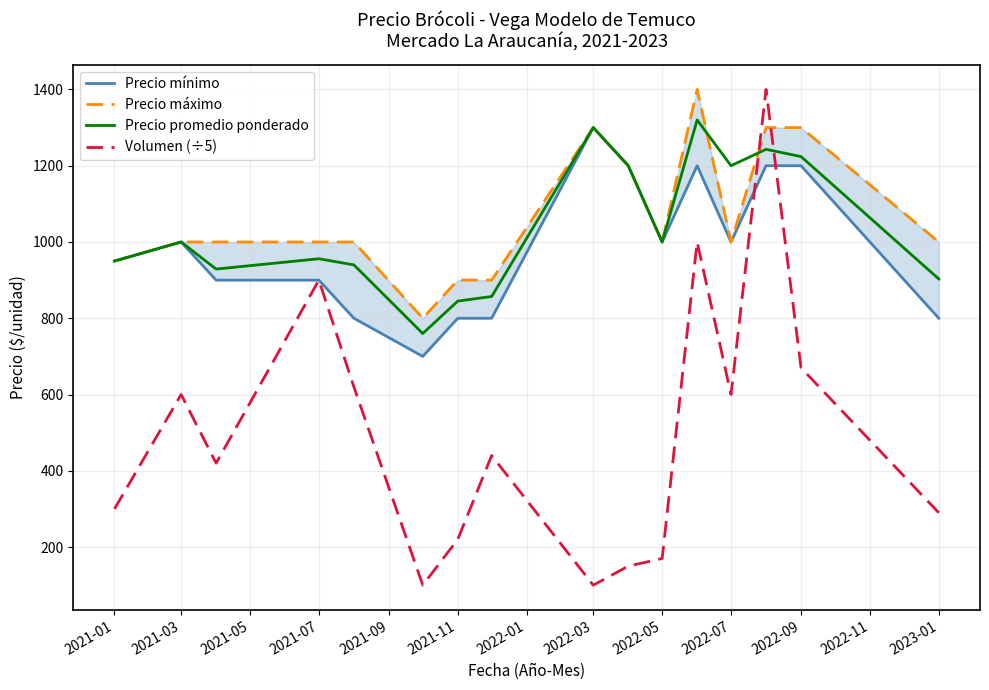

Which series has the largest range (max minus min)?

Volumen (÷5)